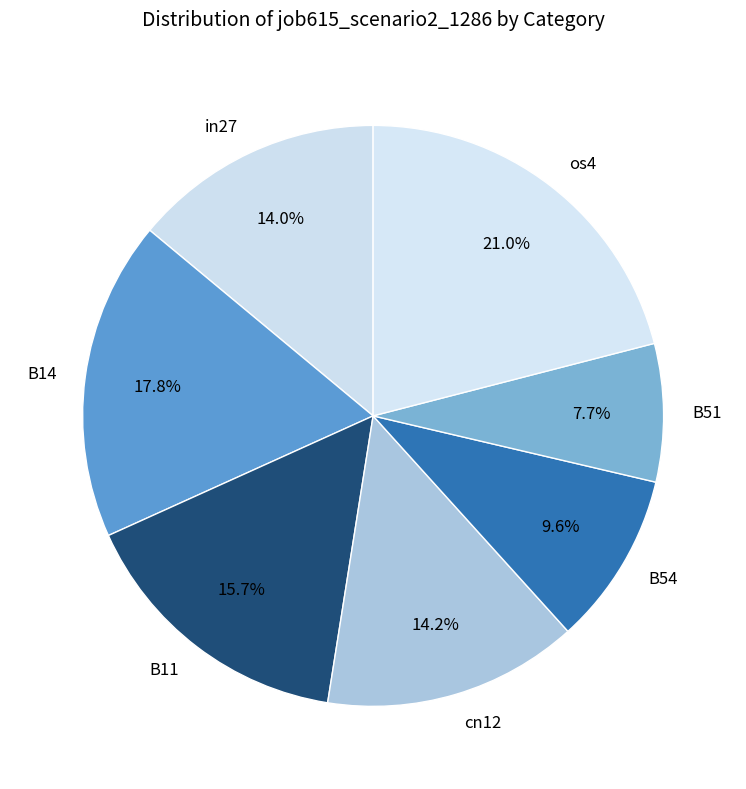

The cn12 slice represents 14% of the pie. True or false?

True